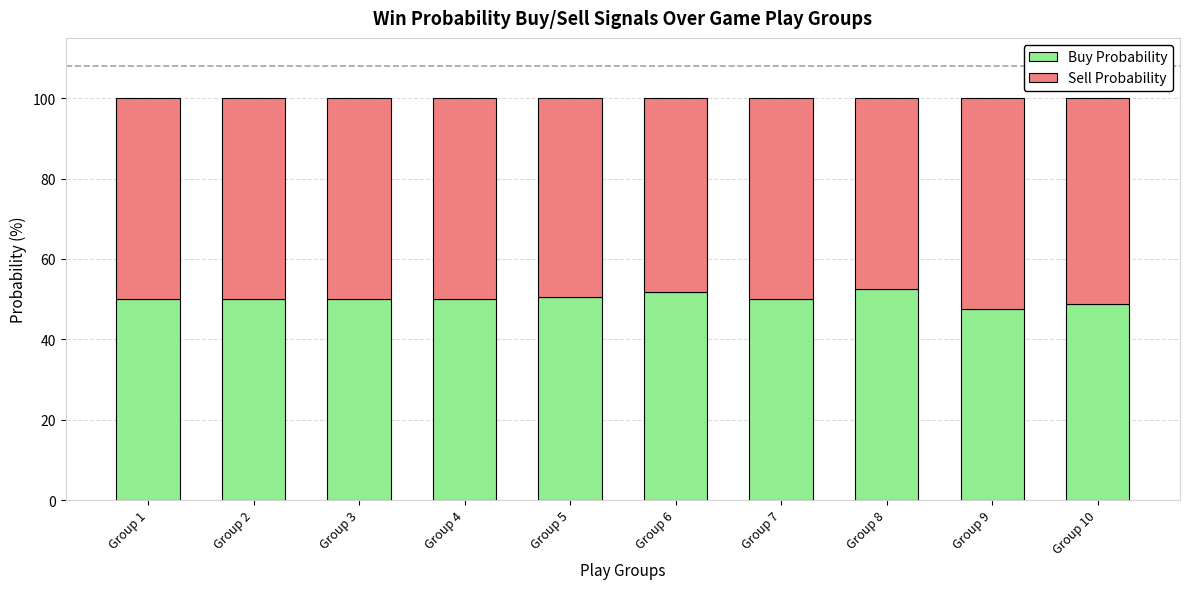

Is it true that Buy Probability equals 18.8 at Group 5?

False